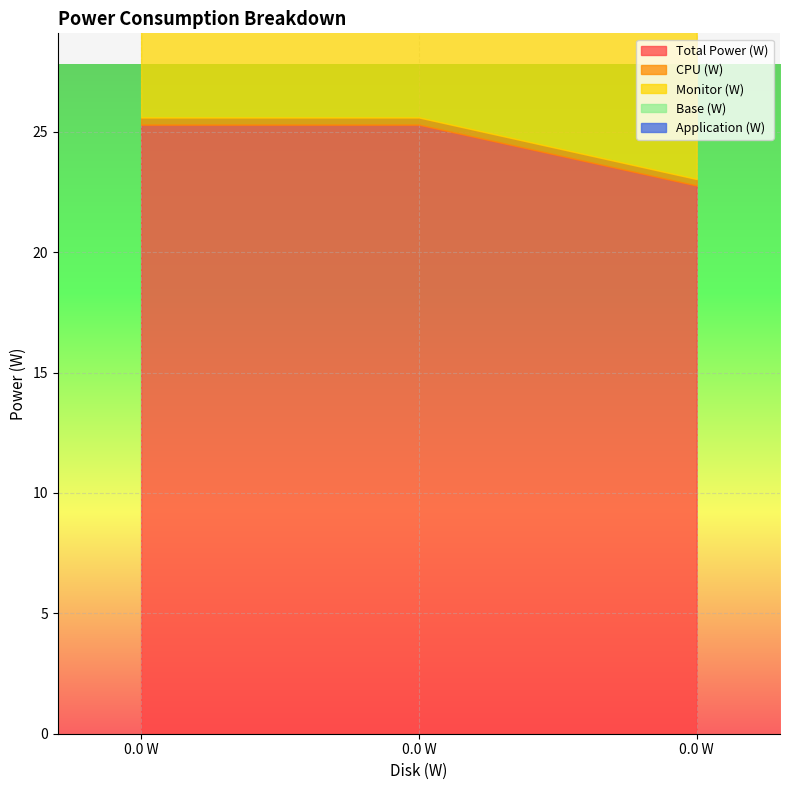

How many categories are shown in the chart?

3